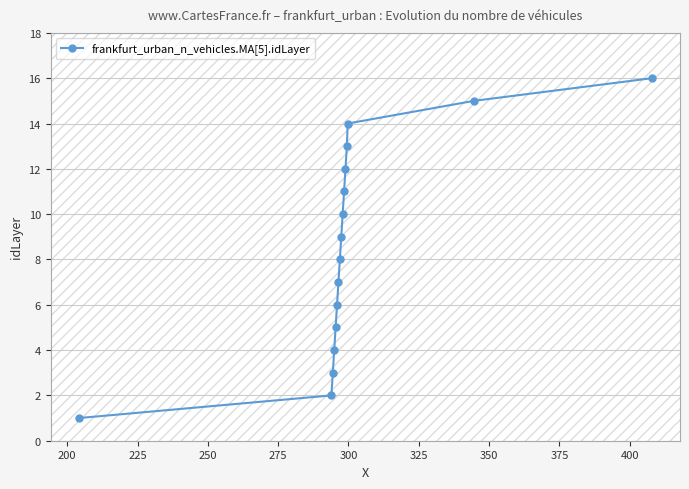

What is the difference between the second highest and minimum values?

14